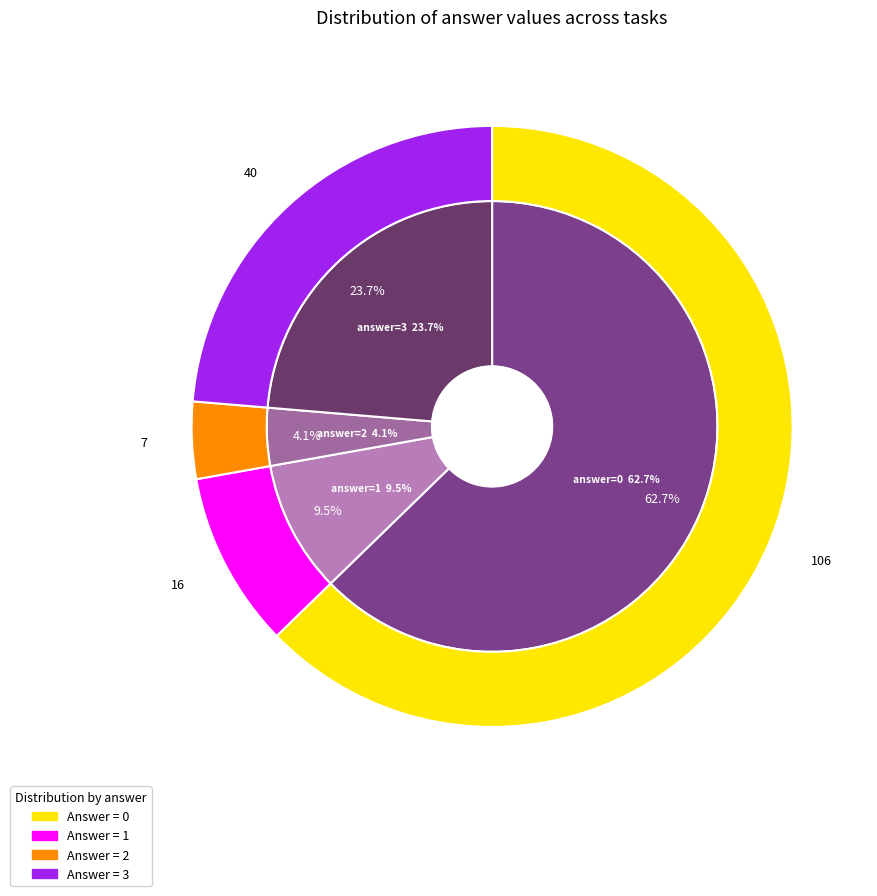

True or false: 3 accounts for 44% of the total.

False